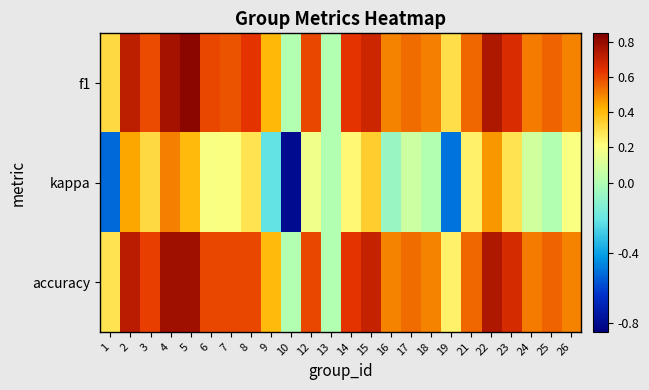

At how many categories does at least one series exceed 0?

22